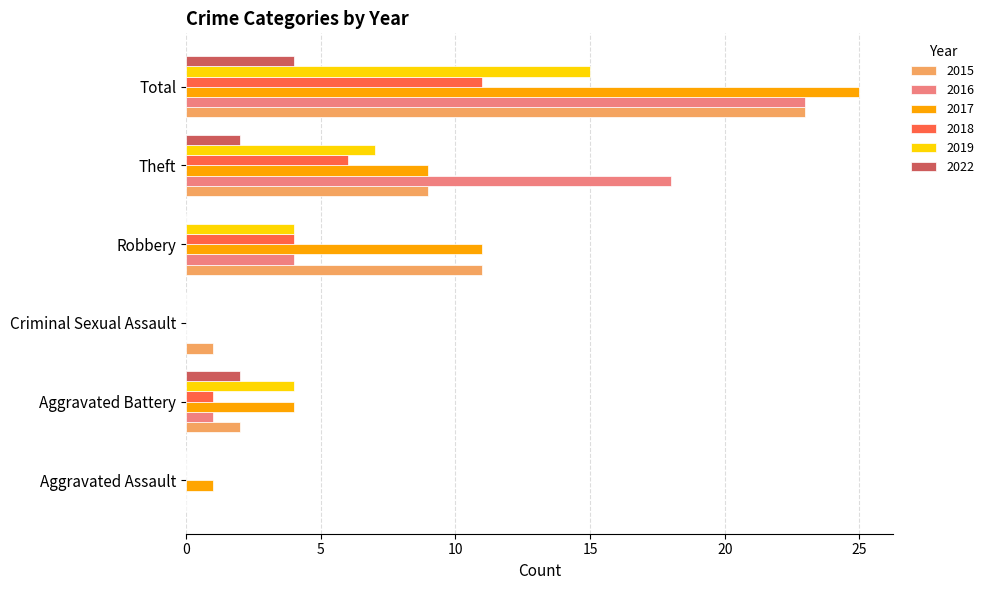

What is the greatest value displayed?

25